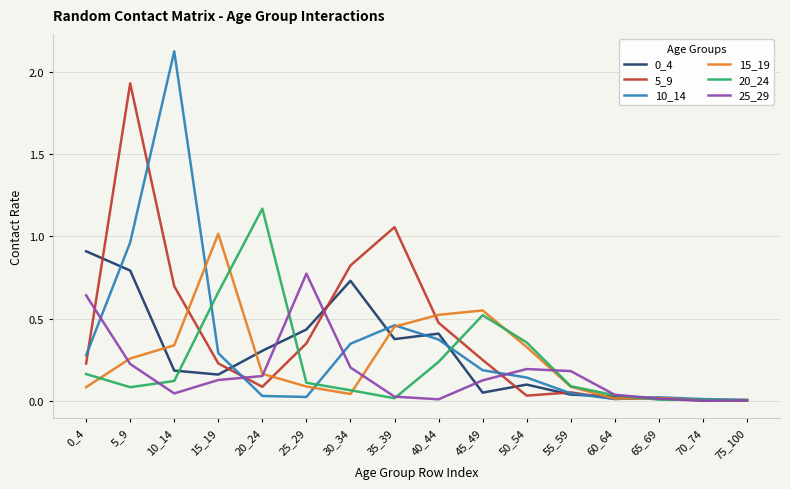

Is it true that 15_19 equals 0.0 at 65_69?

True